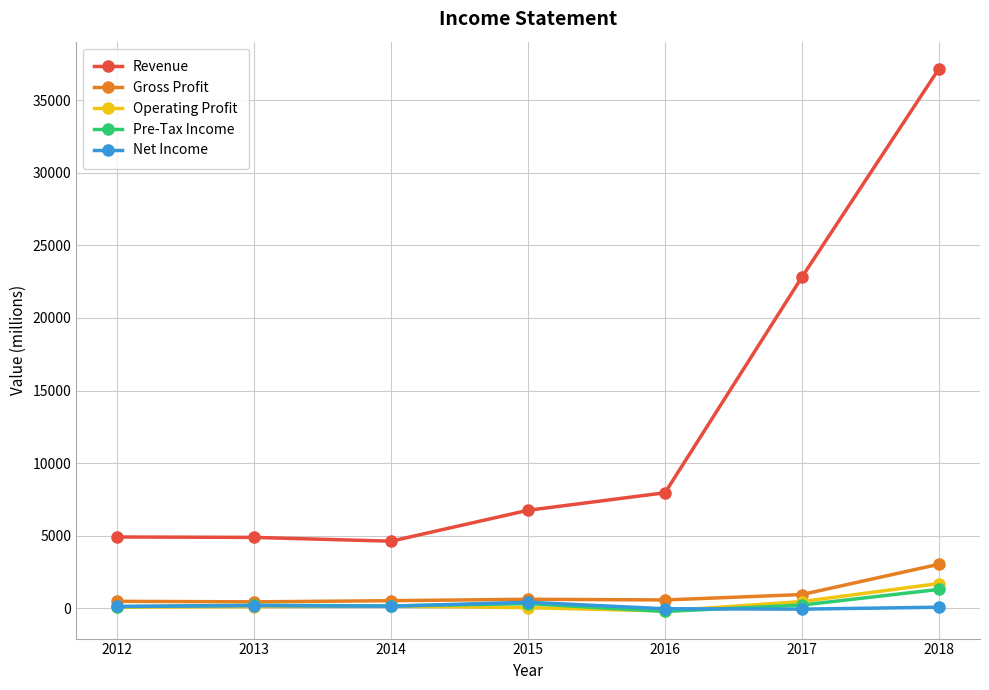

What are all the series names shown in the legend?

Revenue, Gross Profit, Operating Profit, Pre-Tax Income, Net Income